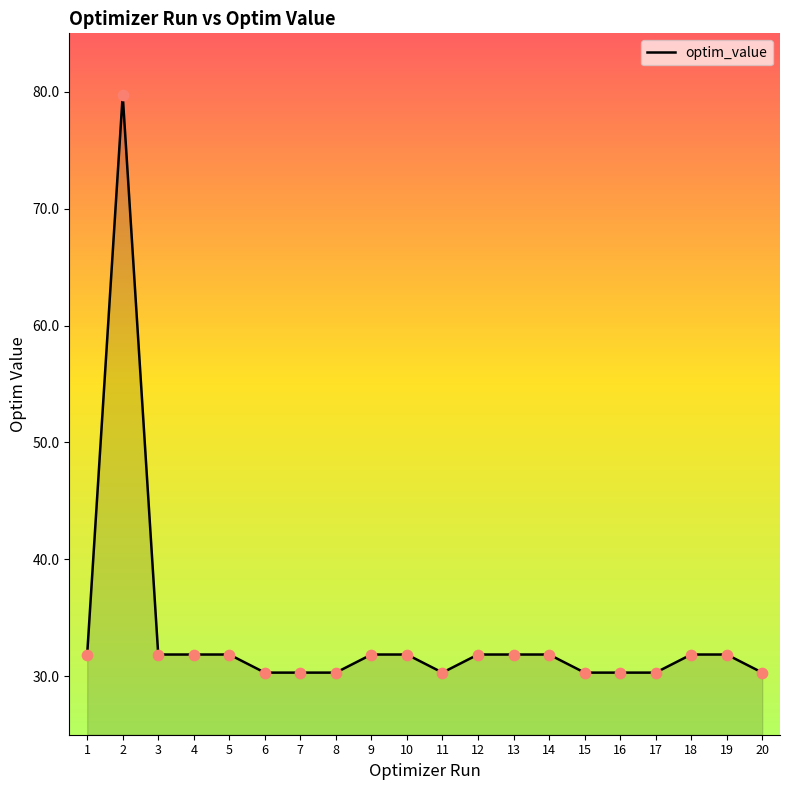

What is the ratio of the value at 17 to the value at 2?

0.4